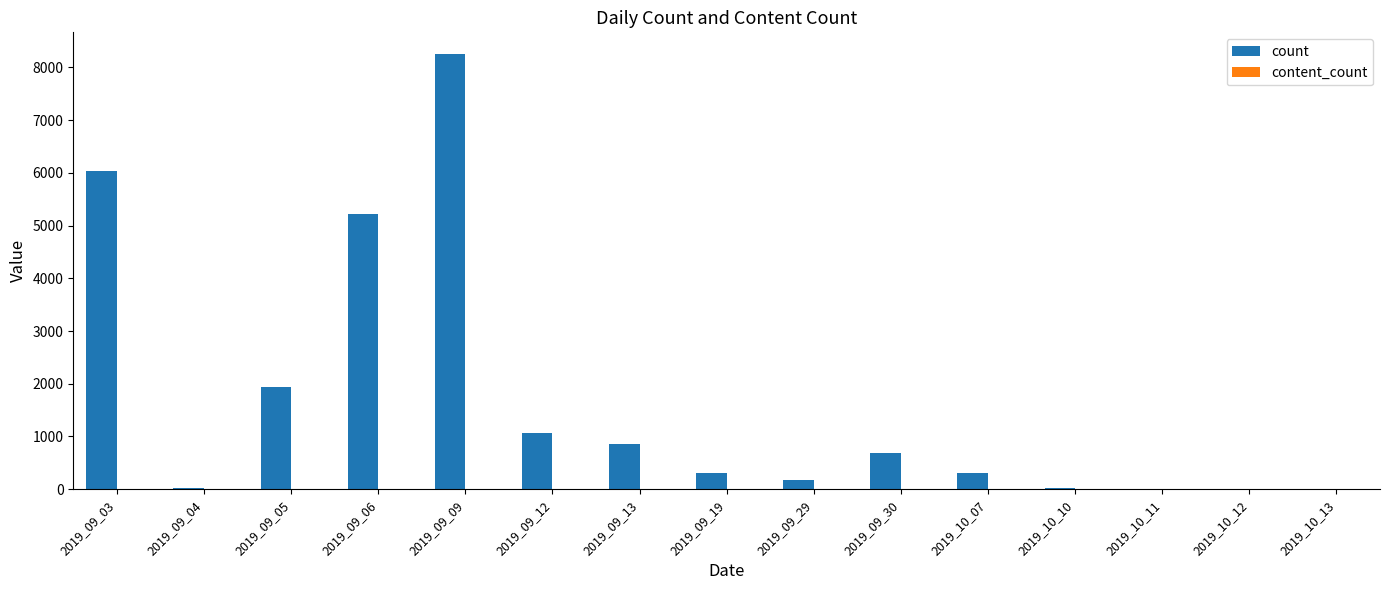

What is the greatest value displayed?

8254